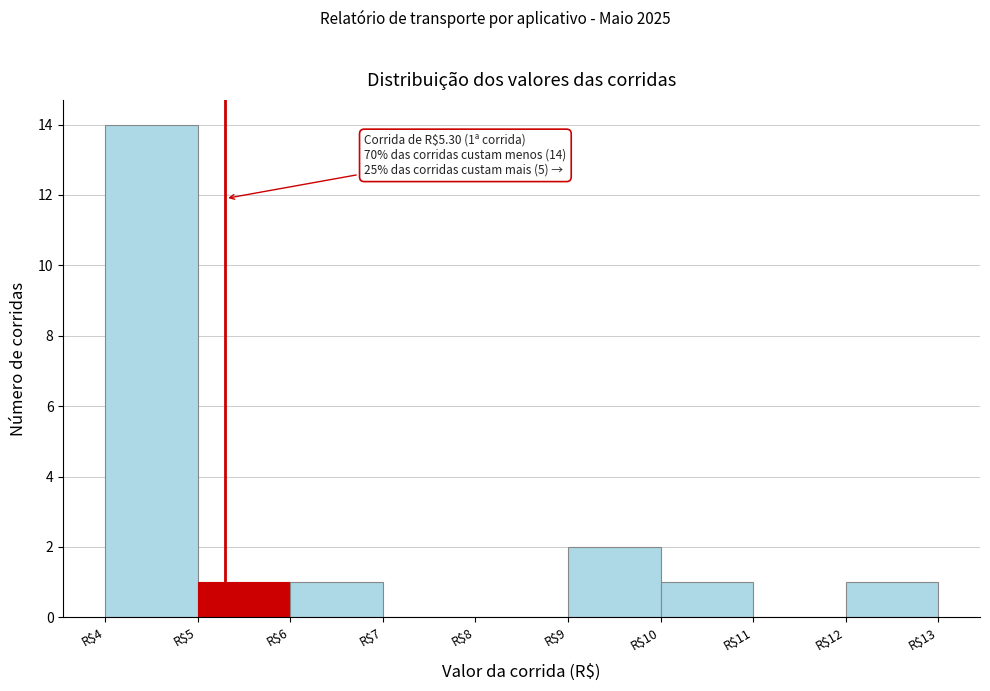

Which range on the x-axis has the tallest bar?

4 to 5